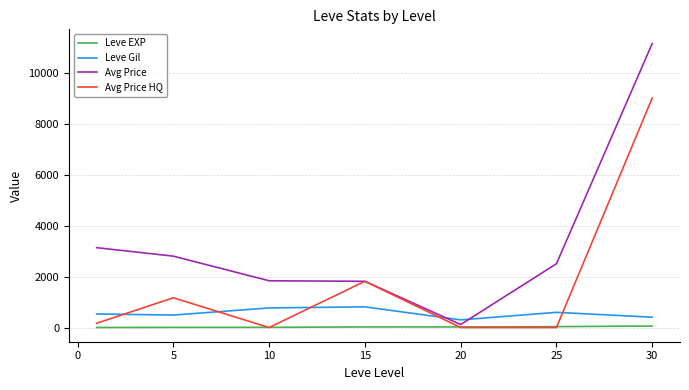

Rank the series by their maximum value, from highest to lowest.

Avg Price, Avg Price HQ, Leve Gil, Leve EXP